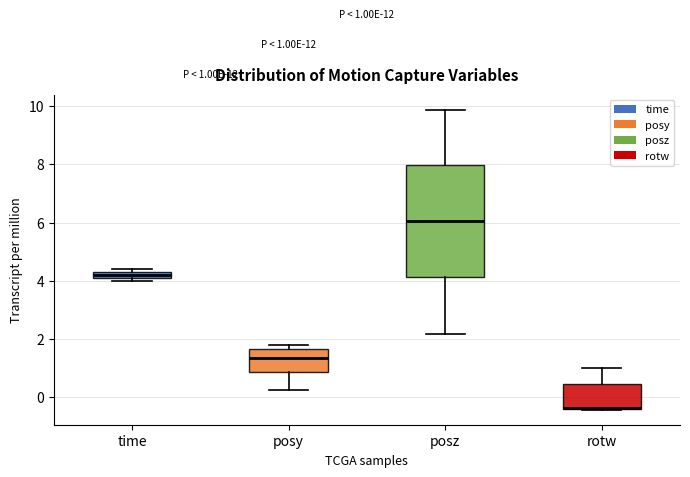

Comparing the boxes themselves (not the whiskers), which one is the tallest?

posz